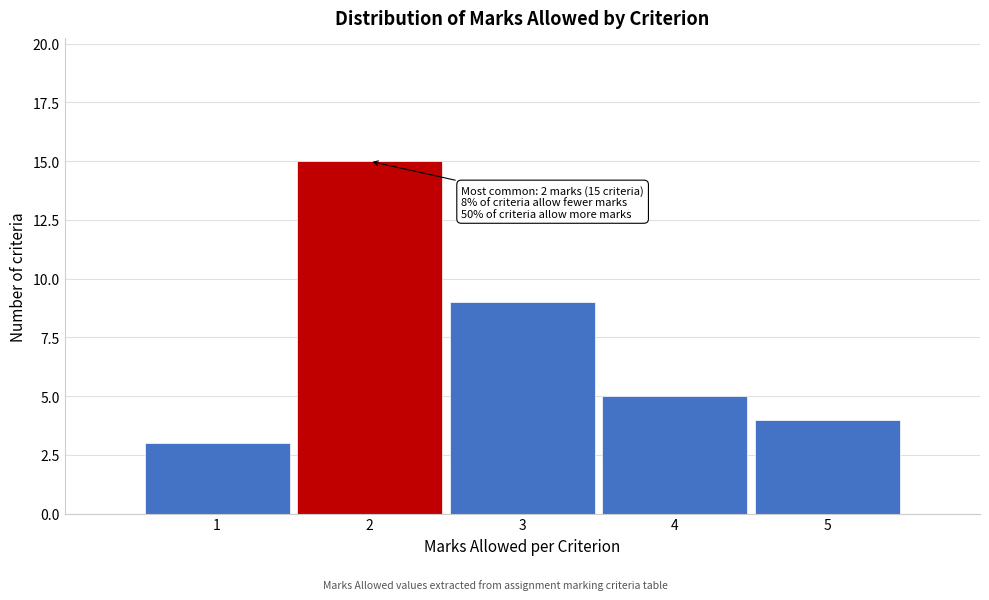

Over which range of the x-axis is the bar tallest?

1.5 to 2.5